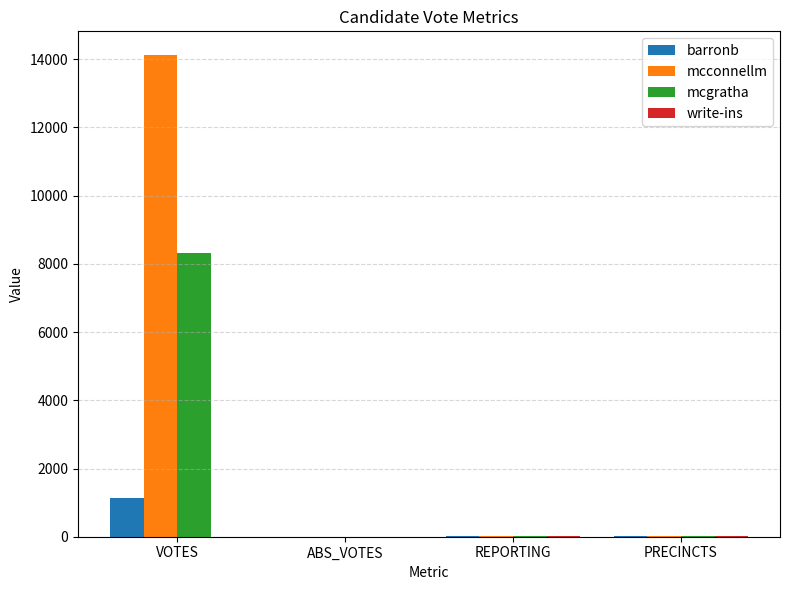

What is the average value of the mcgratha series?

2100